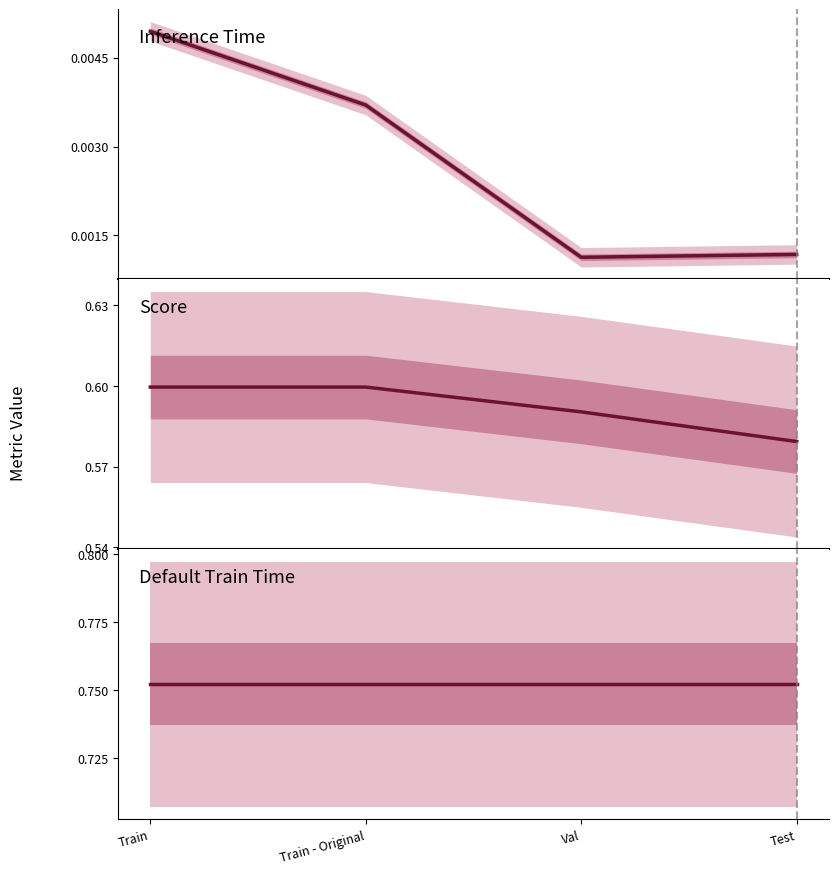

Is it true that Inference Time equals 0.0 at Train - Original?

True